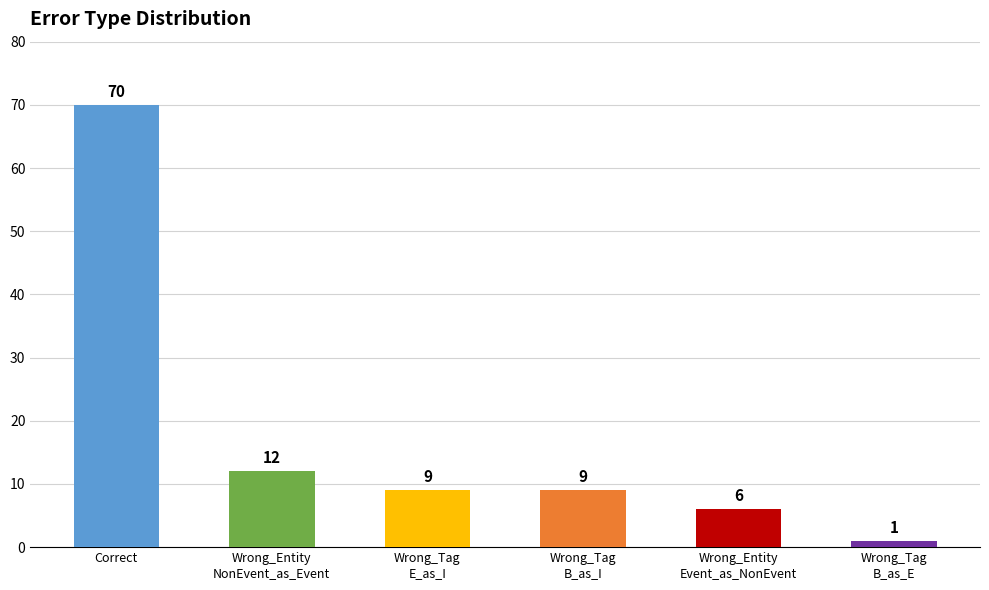

What is the difference between the second highest and second lowest values?

6